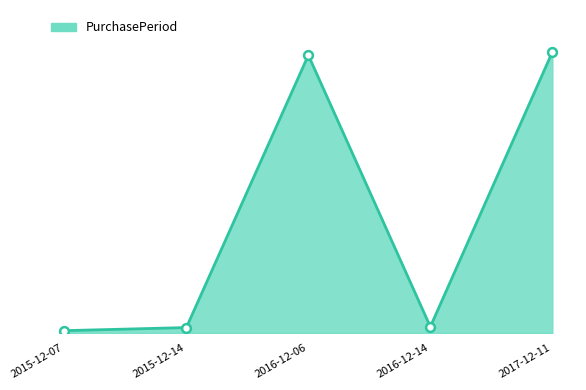

Between 2017-12-11 and 2016-12-06, which is larger?

2017-12-11